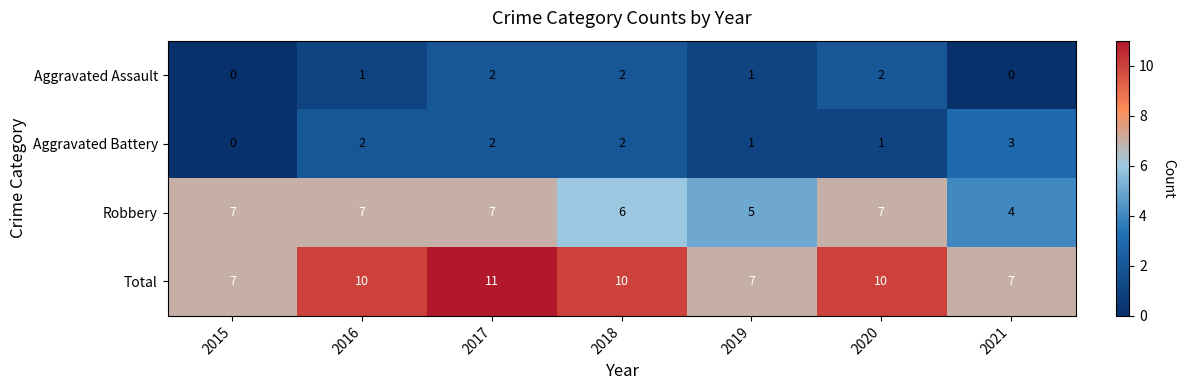

Reading left to right, extract all data points from this chart.

Aggravated Assault: 2015=0	2016=1	2017=2	2018=2	2019=1	2020=2	2021=0
Aggravated Battery: 2015=0	2016=2	2017=2	2018=2	2019=1	2020=1	2021=3
Robbery: 2015=7	2016=7	2017=7	2018=6	2019=5	2020=7	2021=4
Total: 2015=7	2016=10	2017=11	2018=10	2019=7	2020=10	2021=7